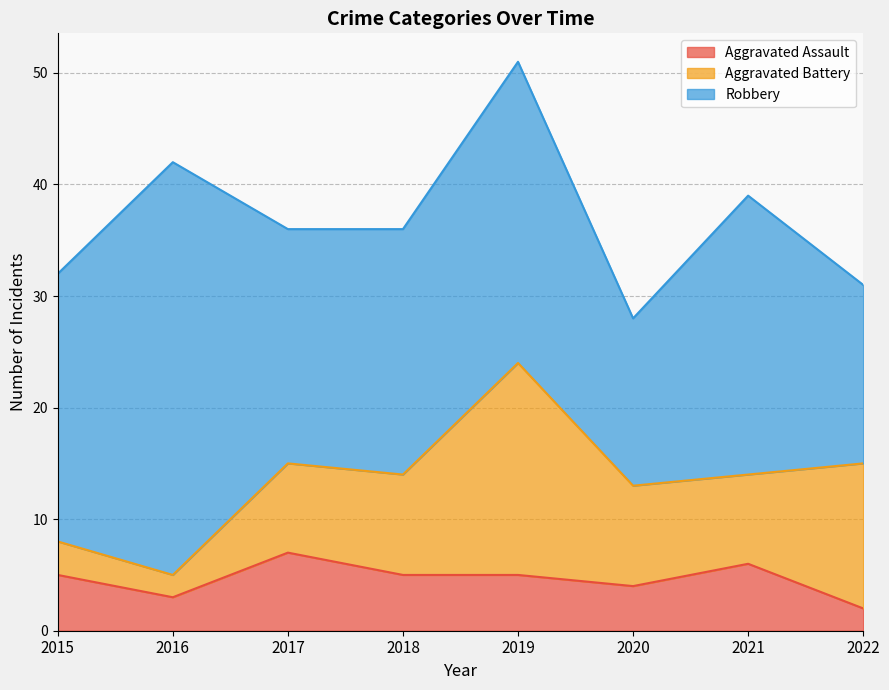

True or false: Robbery and Aggravated Battery intersect in this chart.

False